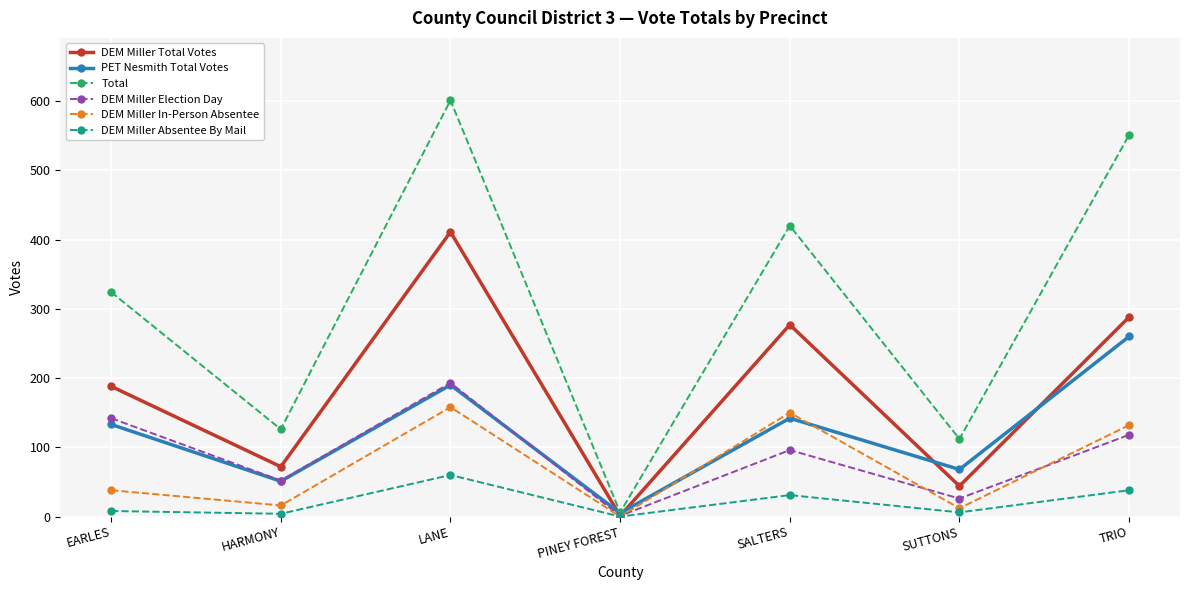

How many values in the PET Nesmith Total Votes series are below 133?

3